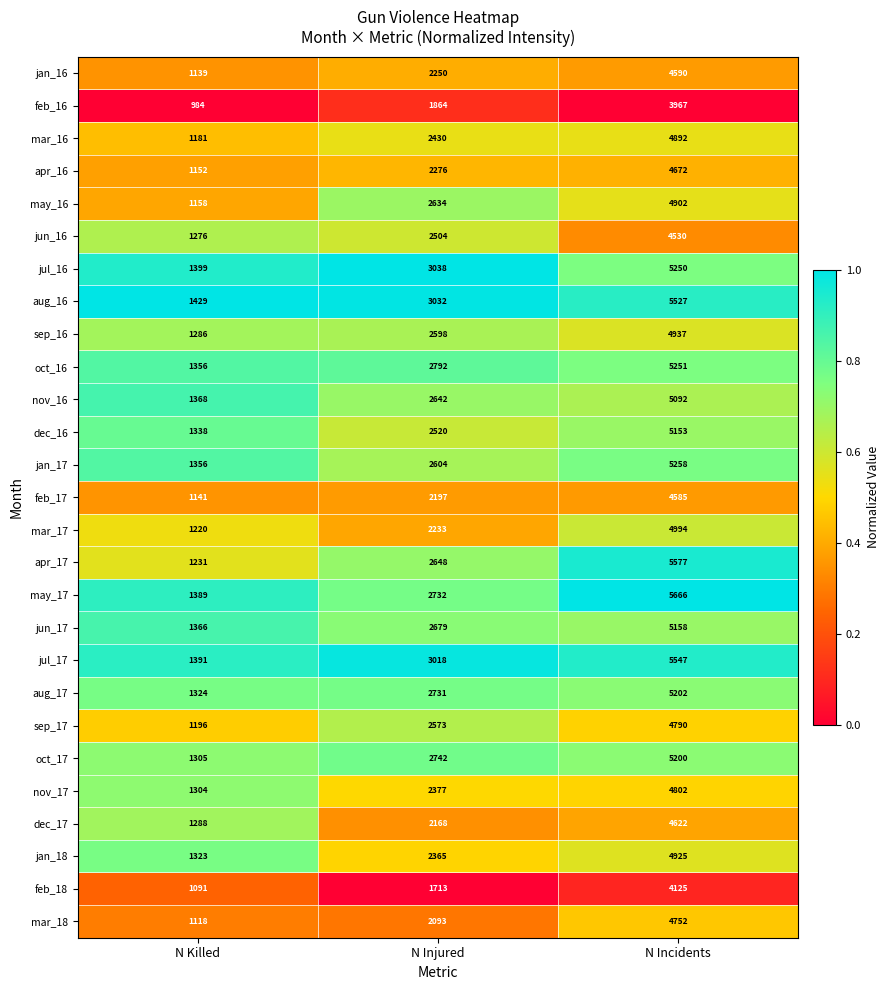

Is it true that oct_17 equals 4298 at N Injured?

False